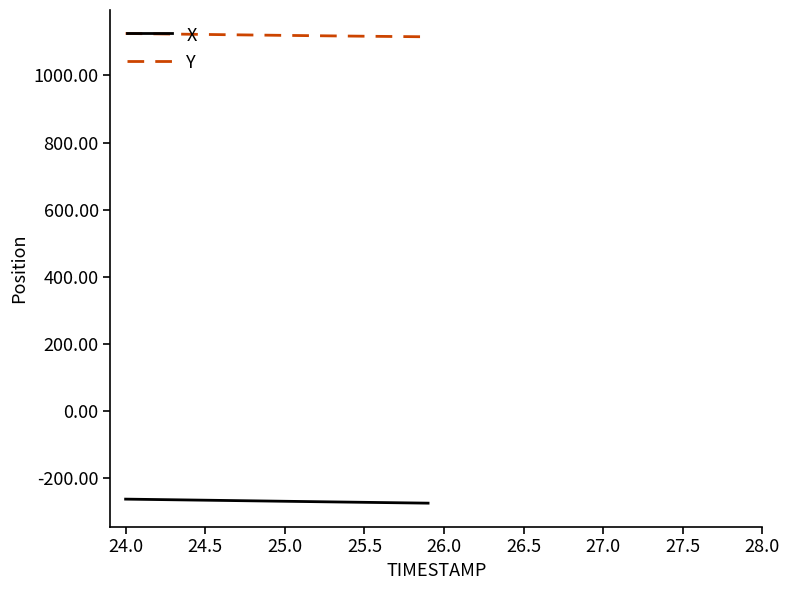

List the series in order of their peak value, lowest first.

X, Y